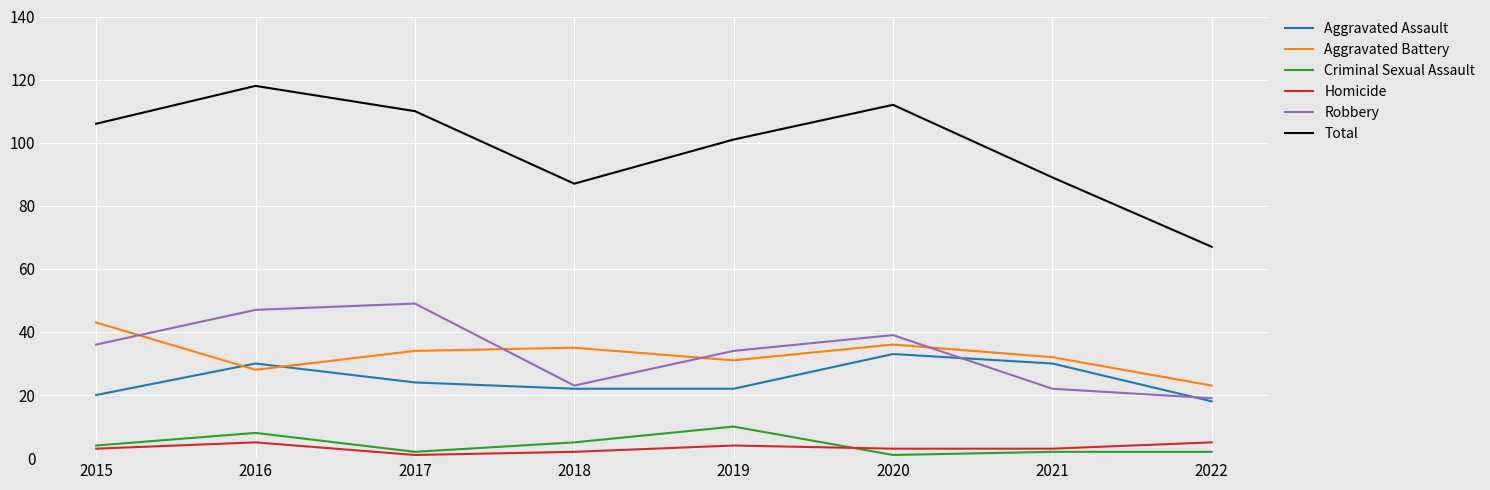

What are all the series names shown in the legend?

Aggravated Assault, Aggravated Battery, Criminal Sexual Assault, Homicide, Robbery, Total